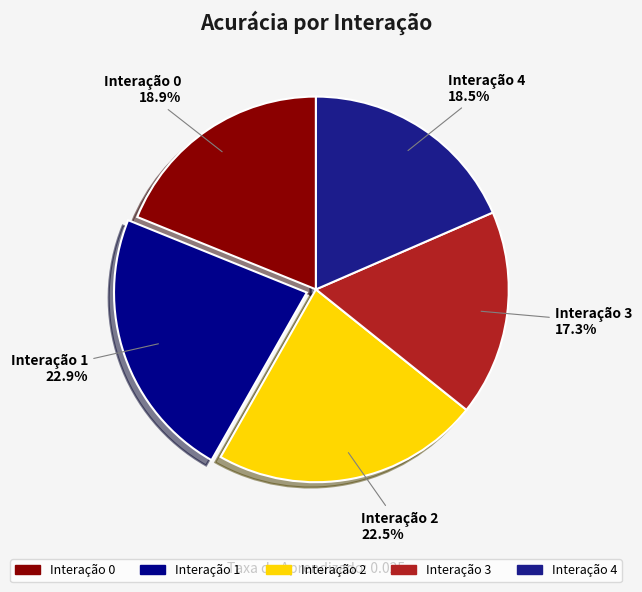

What portion of the pie excludes Interação 1?

77.1%